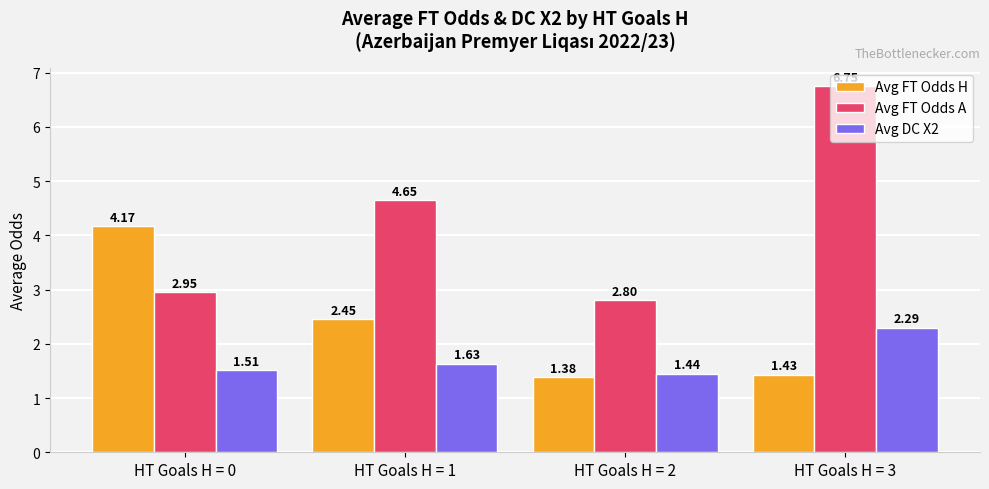

At which category is the sum across all series the highest?

HT Goals H = 3